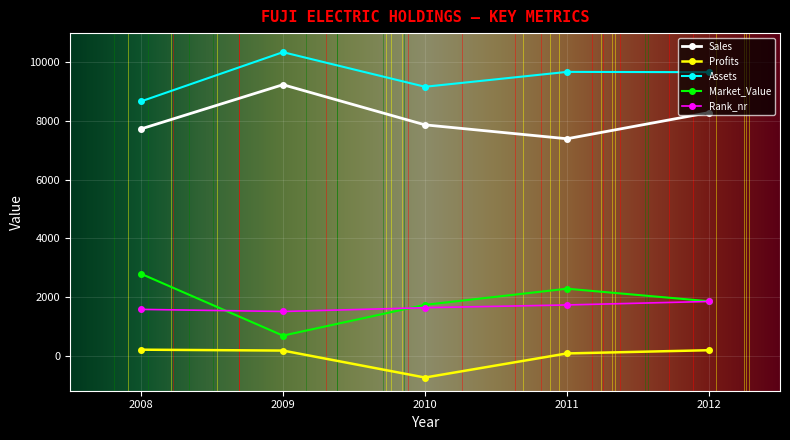

Which label corresponds to the largest value in the chart?

2009